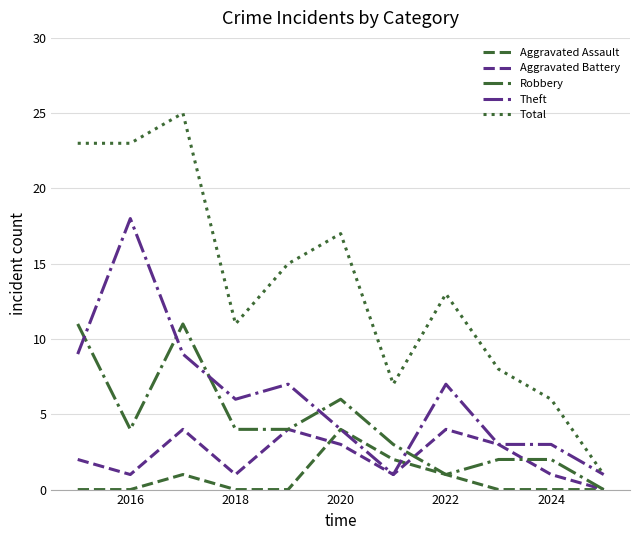

Which series has the largest total across all categories?

Total